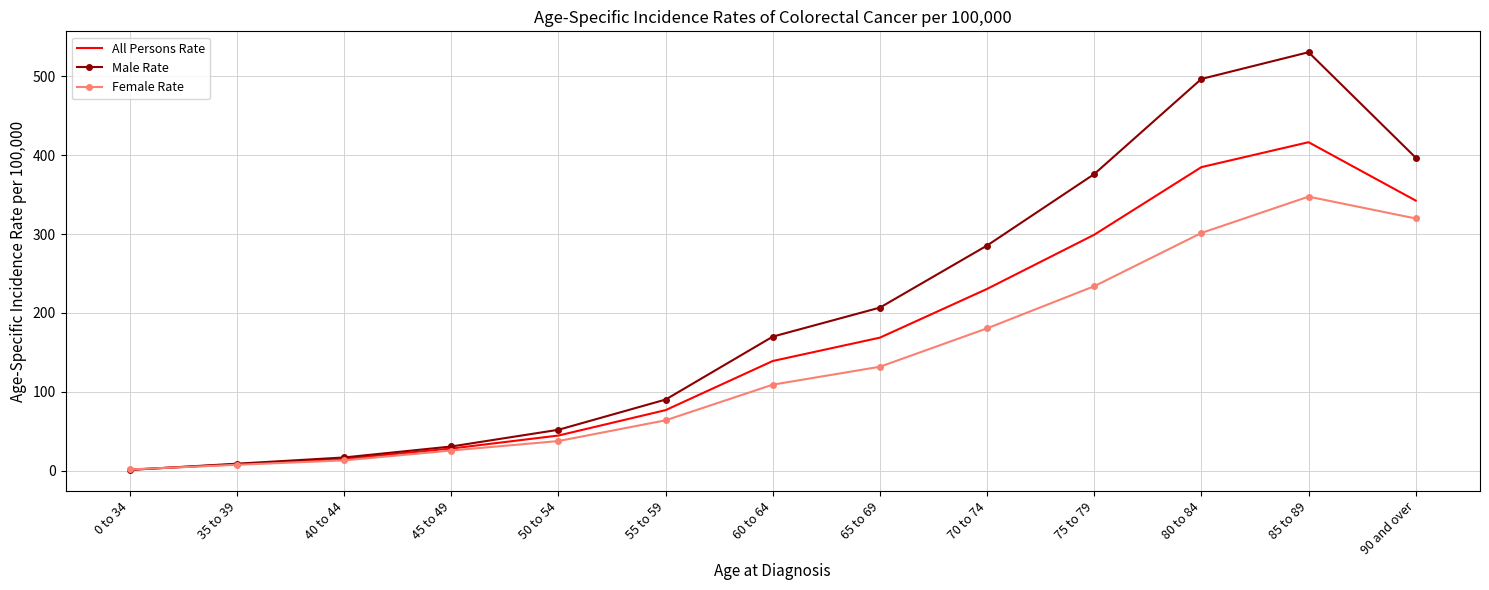

Which series changed the most between 50 to 54 and 70 to 74?

Male Rate